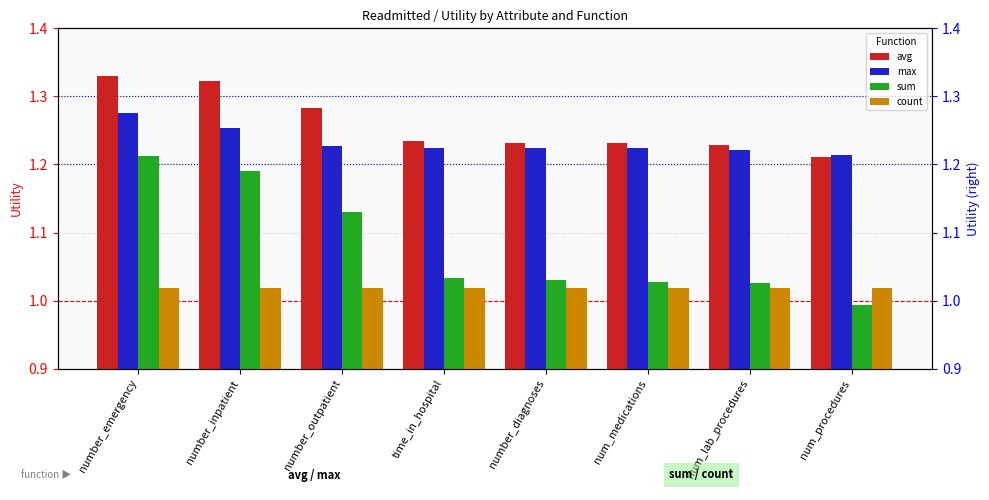

Between number_emergency and num_medications, which is larger?

number_emergency